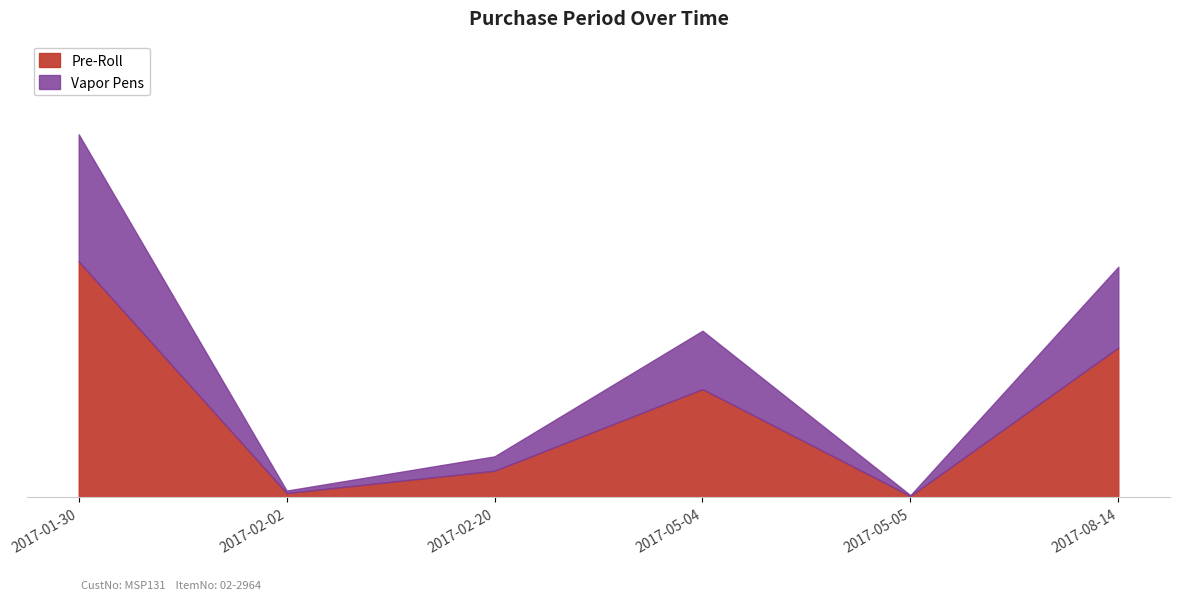

Reading right to left, transcribe all the data shown in this chart.

2017-08-14=101	2017-05-05=1	2017-05-04=73	2017-02-20=18	2017-02-02=3	2017-01-30=159